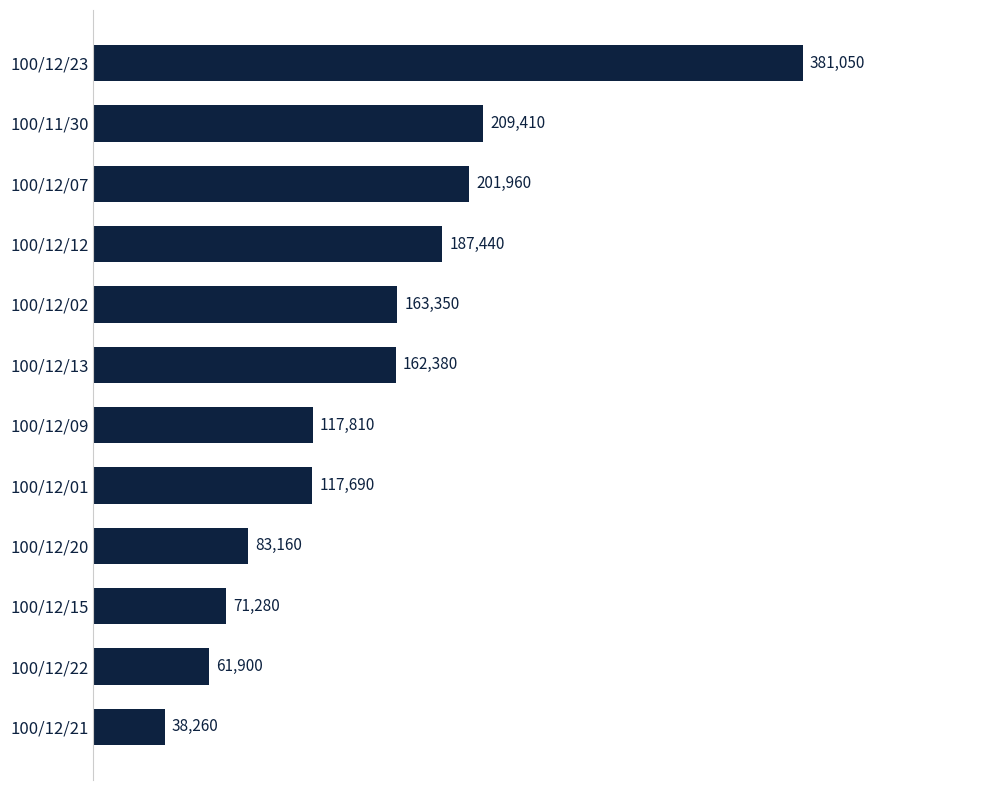

Rank the categories by value from lowest to highest.

100/12/21, 100/12/22, 100/12/15, 100/12/20, 100/12/01, 100/12/09, 100/12/13, 100/12/02, 100/12/12, 100/12/07, 100/11/30, 100/12/23